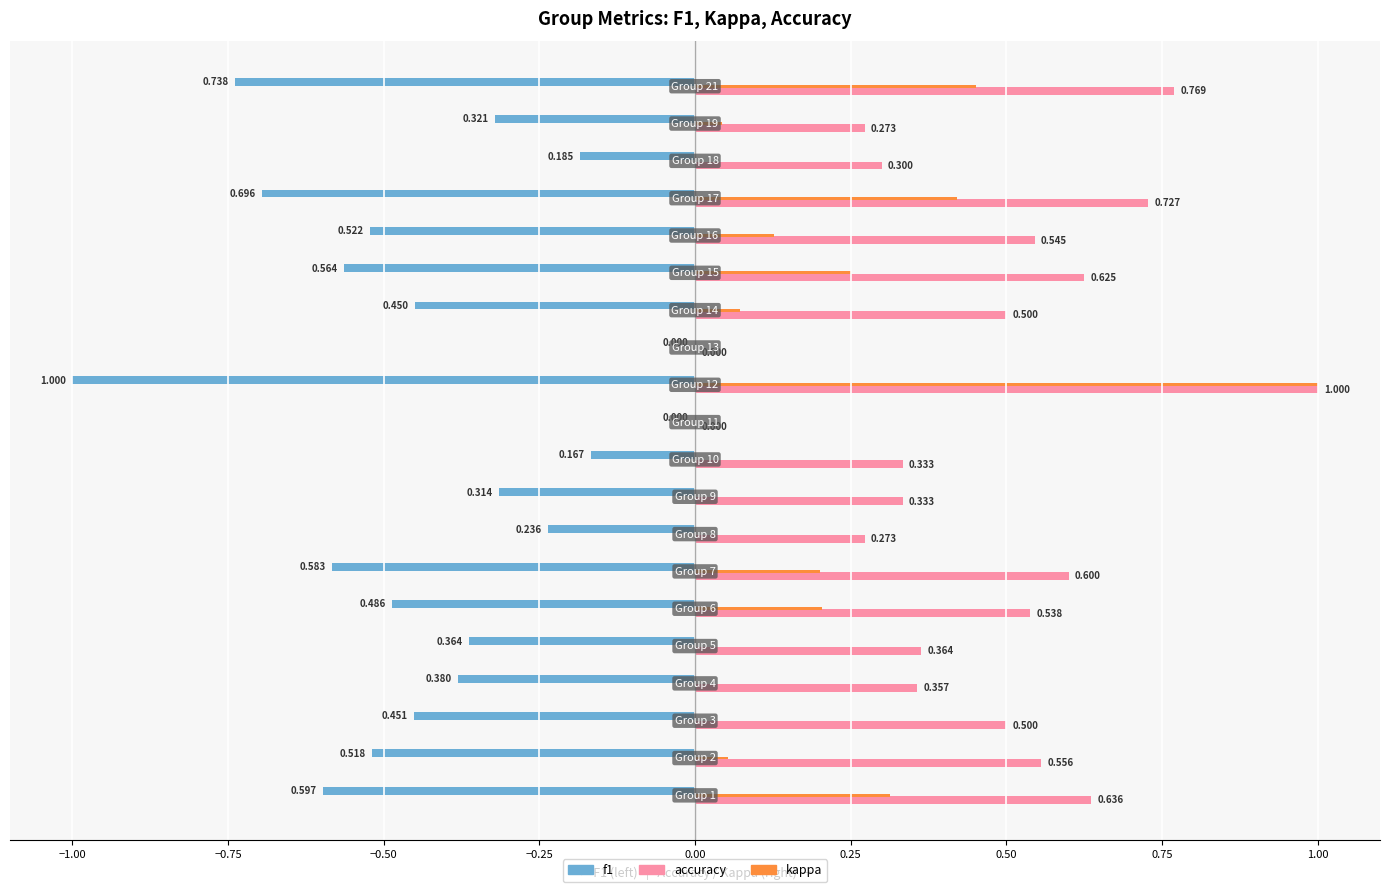

Which series has the largest total across all categories?

accuracy